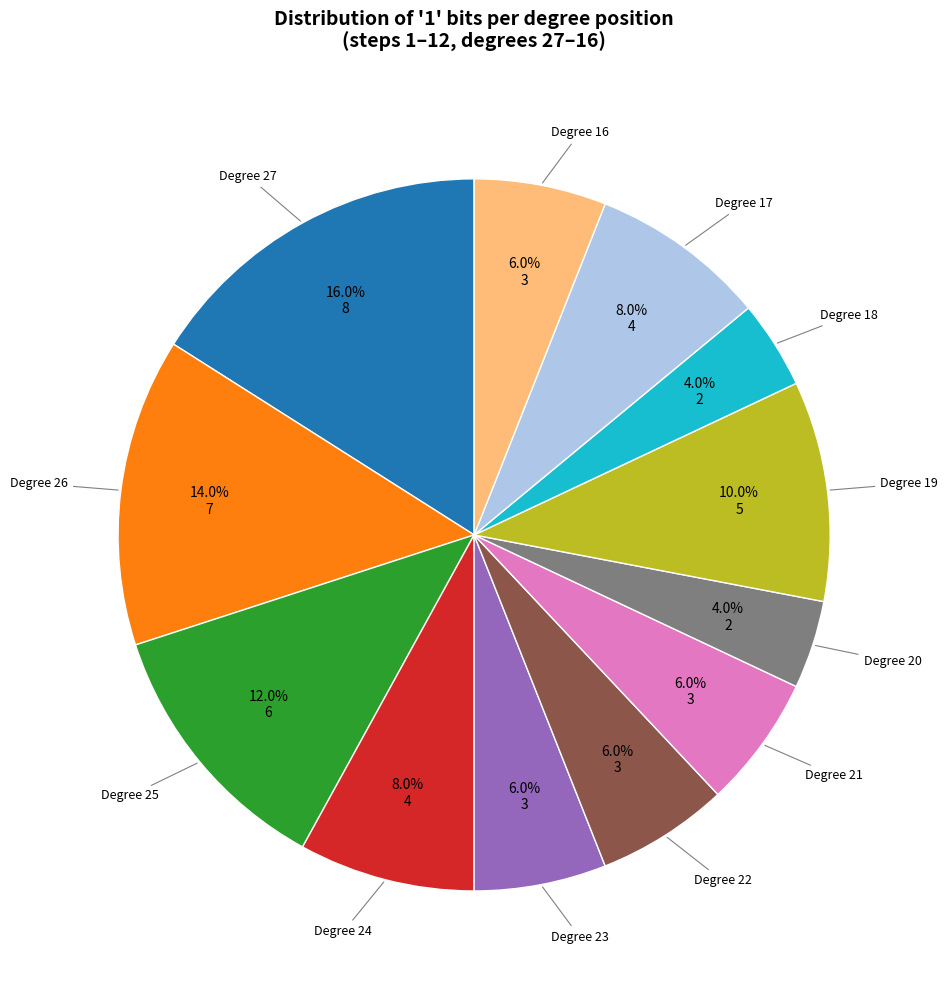

Does Degree 25 account for over 50% of the chart?

No